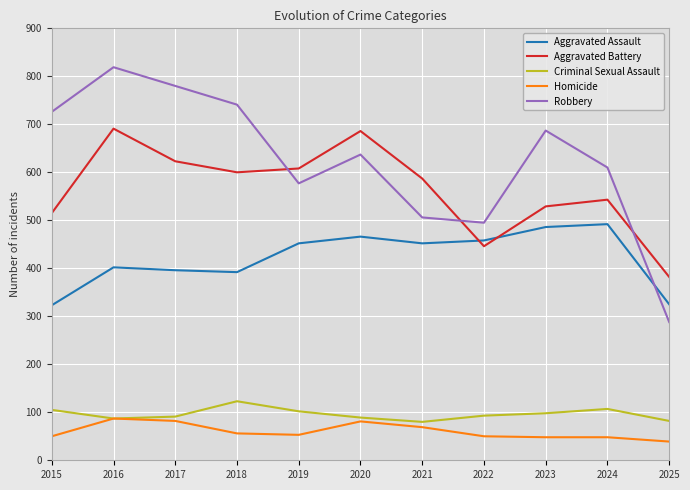

What is the average value of the Aggravated Assault series?

422